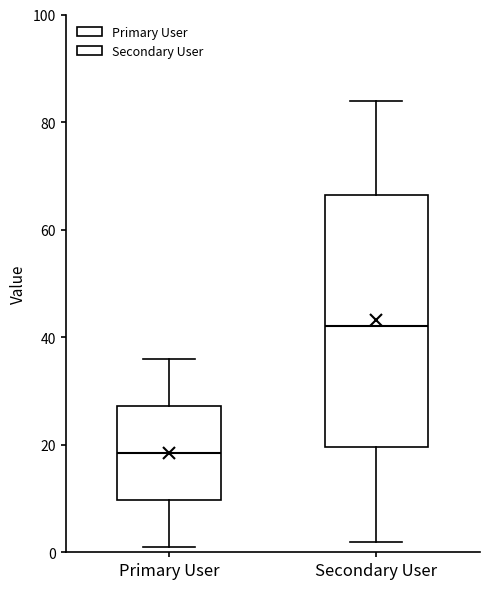

Which box has the lowest median line?

Primary User